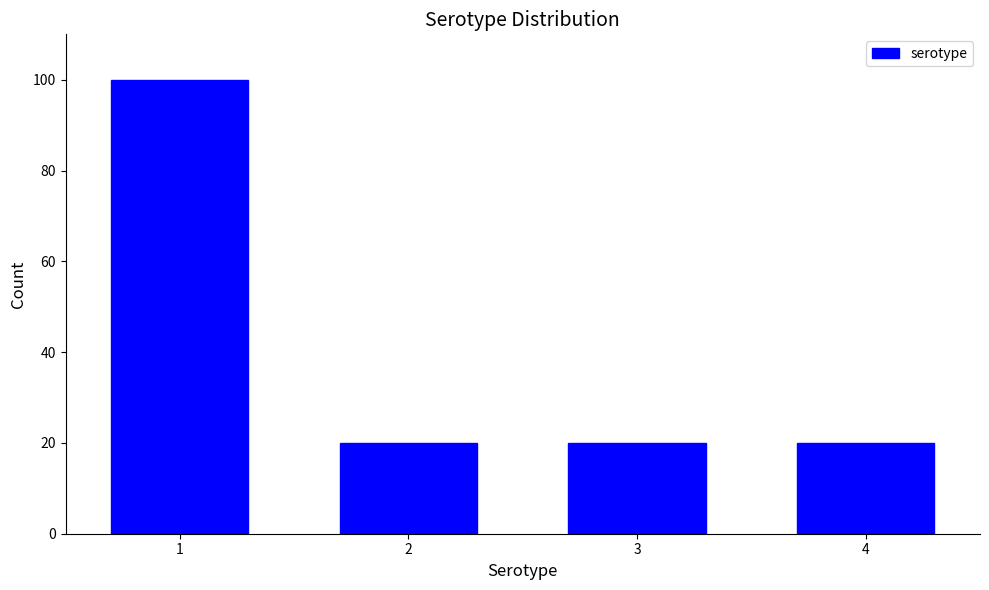

Reading right to left, transcribe all the data shown in this chart.

4=20	3=20	2=20	1=100